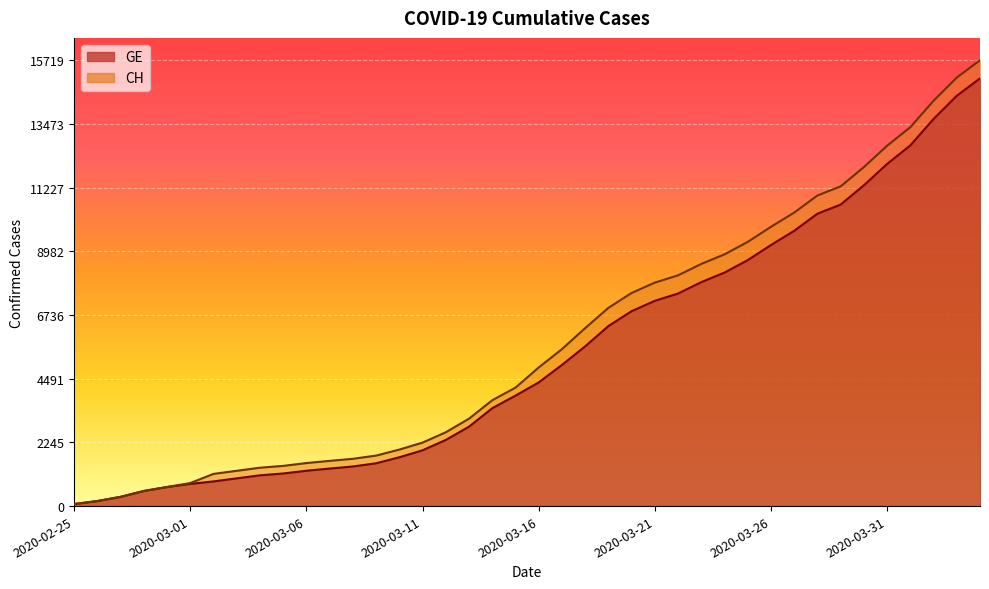

What is the label of the 26th point from the right?

2020-03-10